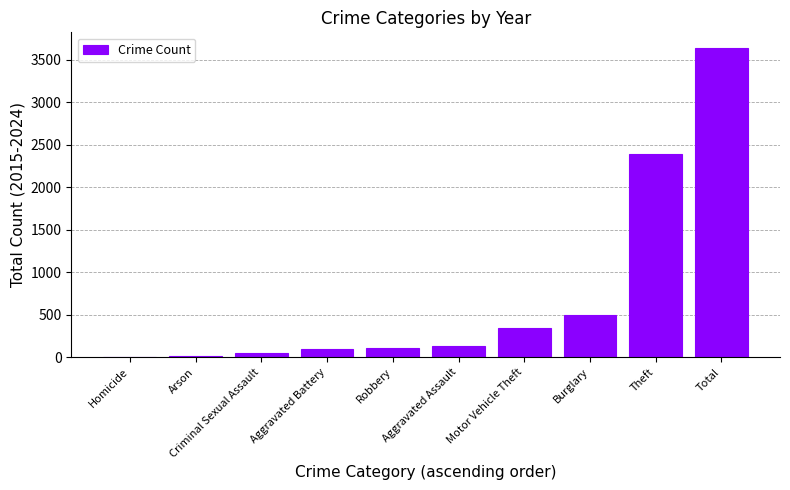

Read the value at Total.

3640